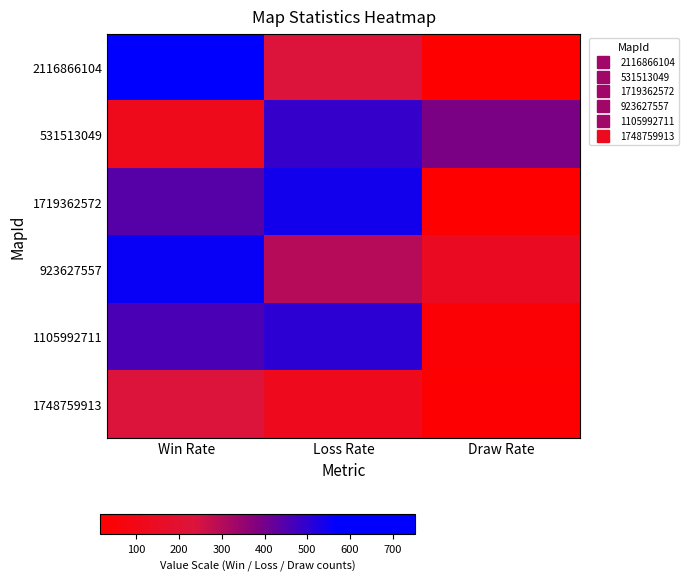

Rank the series by their maximum value, from lowest to highest.

1748759913, 531513049, 1105992711, 1719362572, 923627557, 2116866104